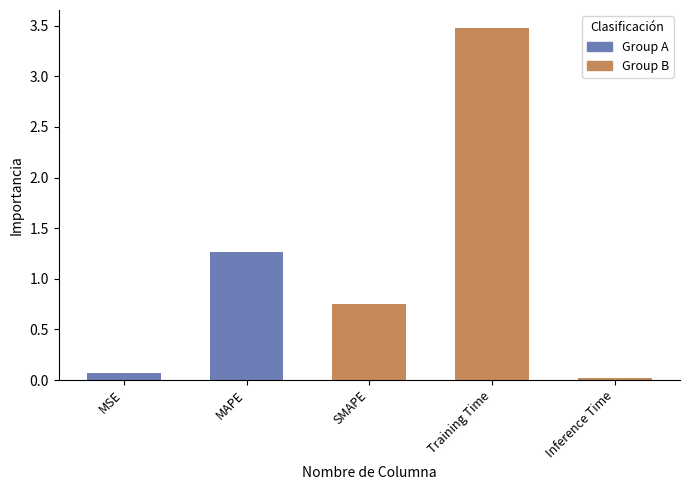

Is it true that the value at Training Time is 3.5?

True